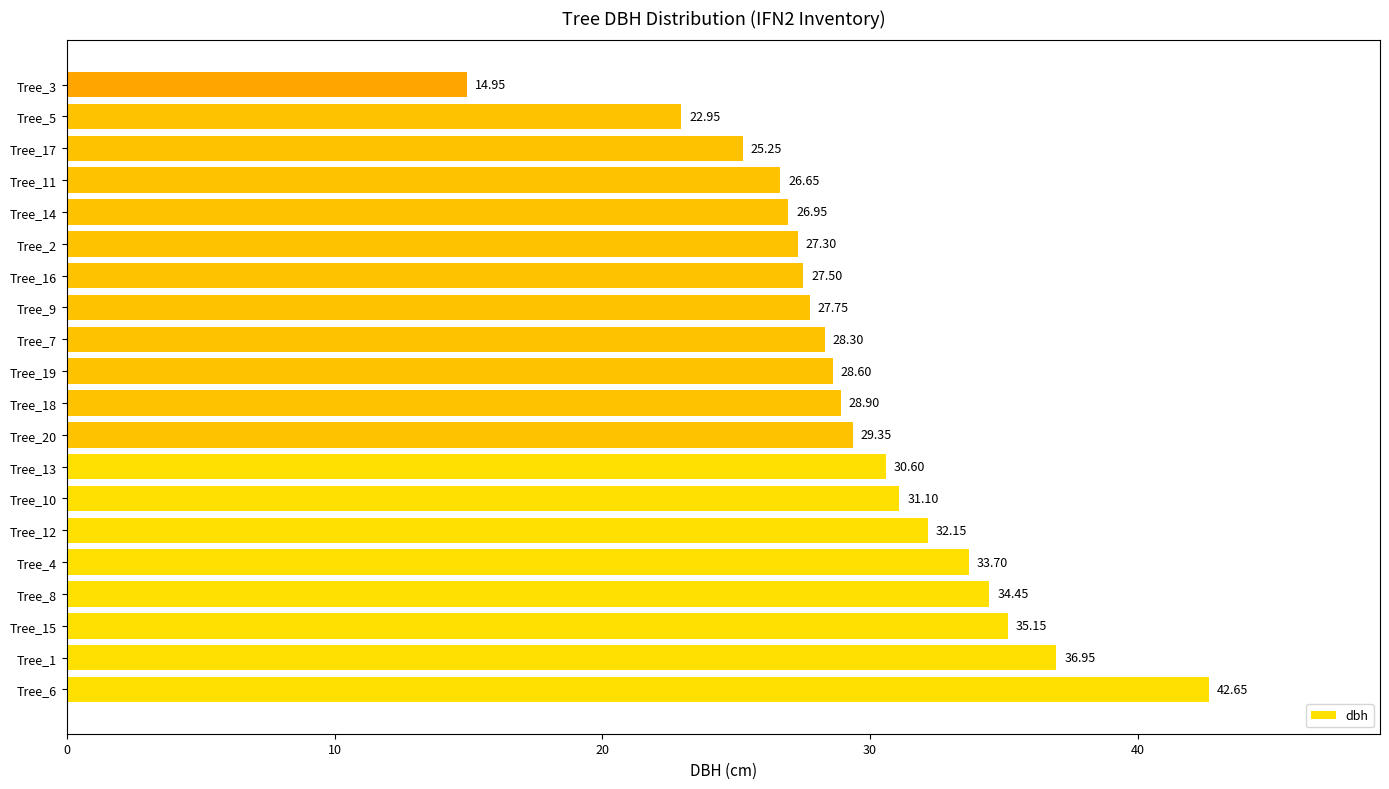

What is the difference between the second highest and second lowest values?

14.0